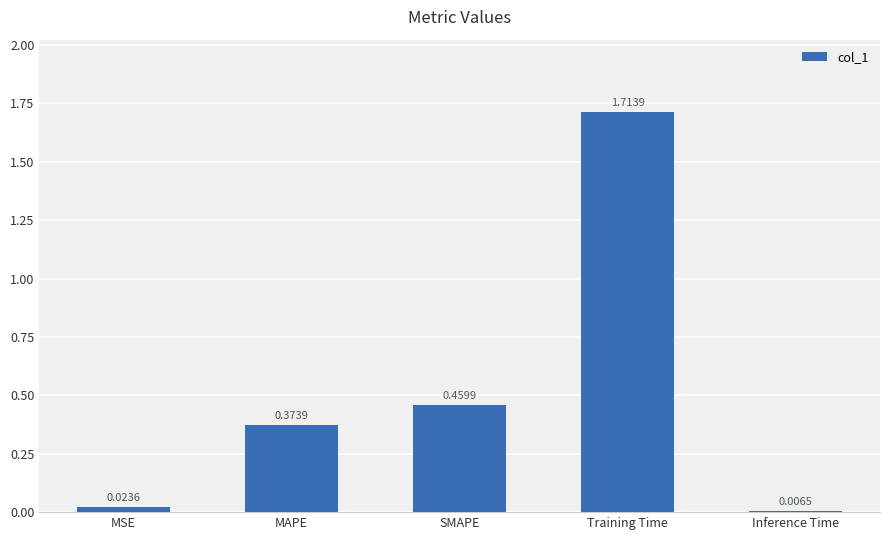

Between Inference Time and MSE, which is larger?

MSE